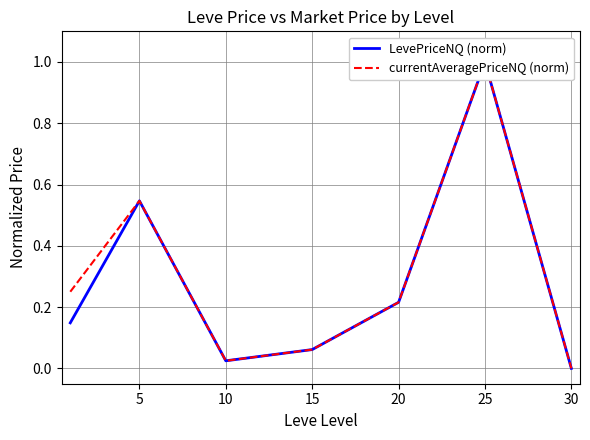

What is the maximum value for LevePriceNQ (norm)?

1.0